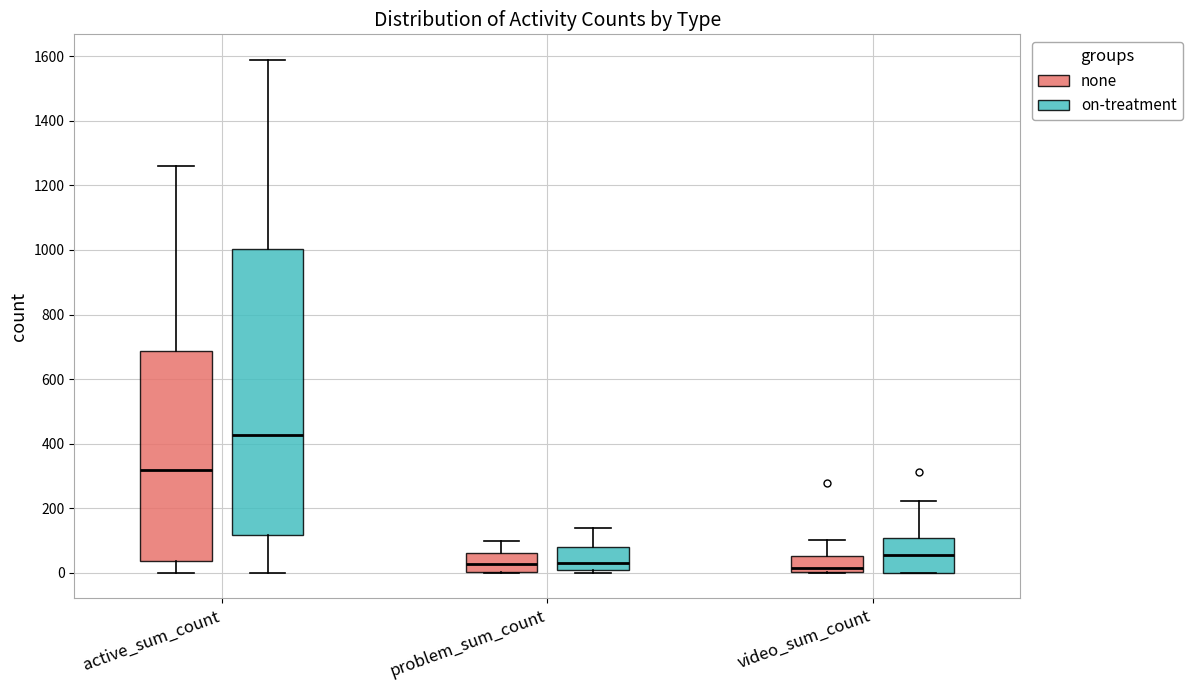

Where is the upper edge of the box for video_sum_count (on-treatment) on the y-axis? The values are not printed on the chart, so give them approximately, as read against the axis.

100